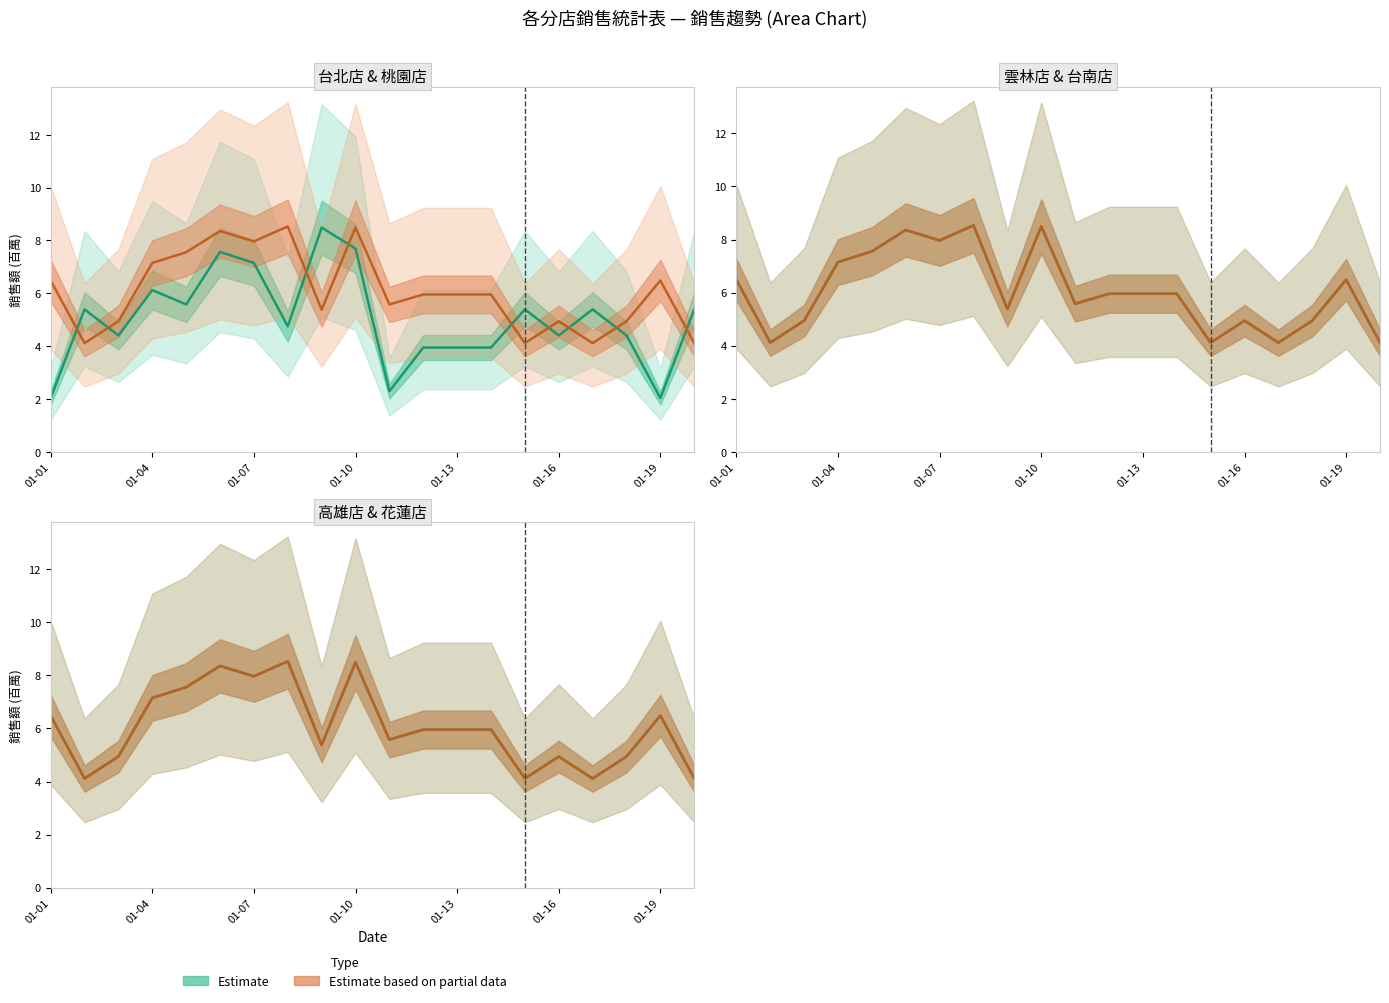

What is the total value across all series at 01-07?

29.1